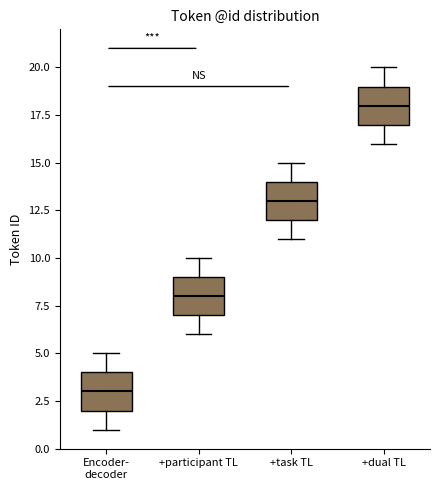

Reading left to right, read every box against the y-axis: the position of its median line, the range the box covers, and the ends of its whiskers. The values are not printed on the chart, so give them approximately, as read against the axis.

Encoder- decoder: median 3, box 2 to 4, whiskers 1 to 5
+participant TL: median 8, box 7 to 9, whiskers 6 to 10
+task TL: median 13, box 12 to 14, whiskers 11 to 15
+dual TL: median 18, box 17 to 19, whiskers 16 to 20